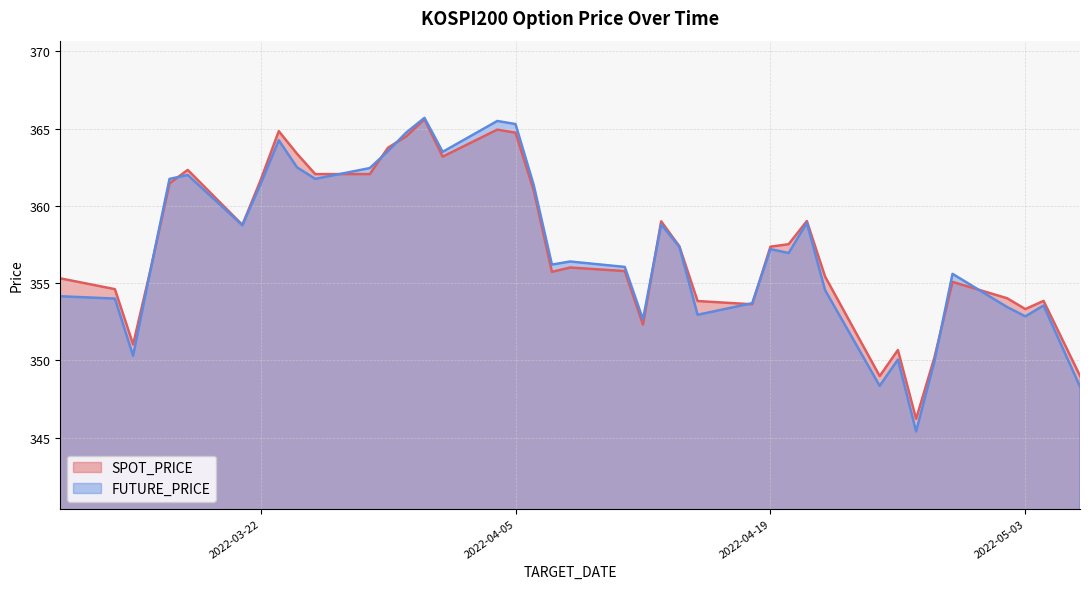

Reading left to right, transcribe all the data shown in this chart.

SPOT_PRICE: 355.3	354.6	351.0	356.1	361.5	362.3	358.8	361.7	364.8	363.4	362.1	362.1	363.8	364.5	365.6	363.2	364.9	364.7	361.0	355.7	356.0	355.8	352.3	359.0	357.4	353.8	353.6	357.4	357.5	359.0	355.4	349.0	350.7	346.2	350.2	355.1	354.0	353.3	353.9	349.0
FUTURE_PRICE: 354.1	354.0	350.3	356.1	361.8	362.0	358.8	361.4	364.2	362.5	361.8	362.4	363.6	364.8	365.7	363.5	365.5	365.3	361.4	356.2	356.4	356.1	352.6	358.8	357.4	352.9	353.7	357.2	356.9	358.9	354.6	348.4	350.1	345.4	349.9	355.6	353.4	352.9	353.6	348.3